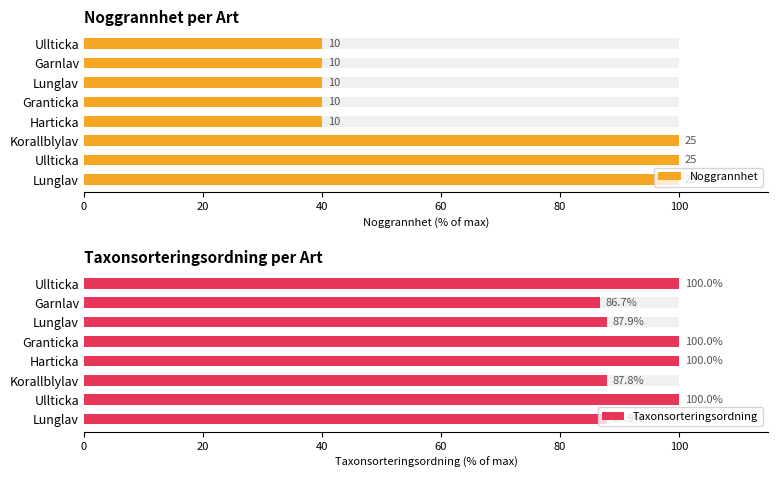

Between Lunglav and Ullticka, which series saw the biggest shift?

Taxonsorteringsordning